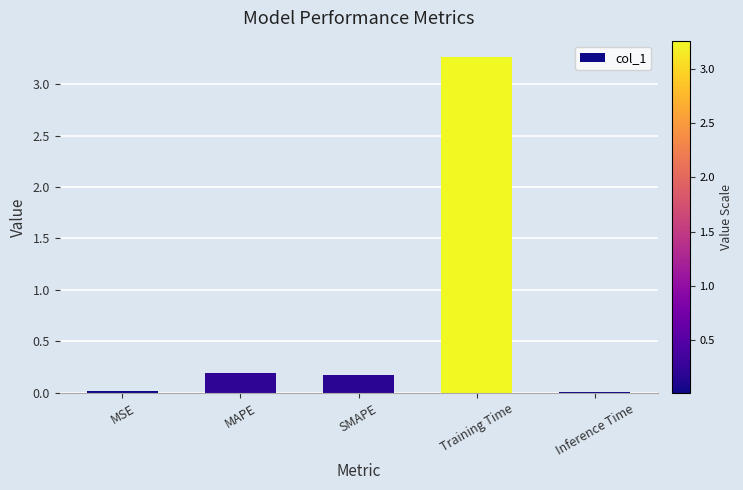

What is the sum of all values?

3.7